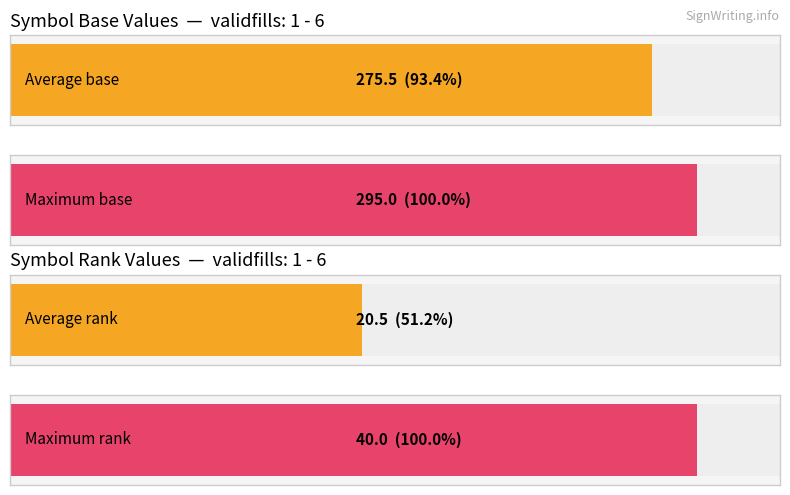

Rank the series at 1 - 6 from highest to lowest value.

base, rank